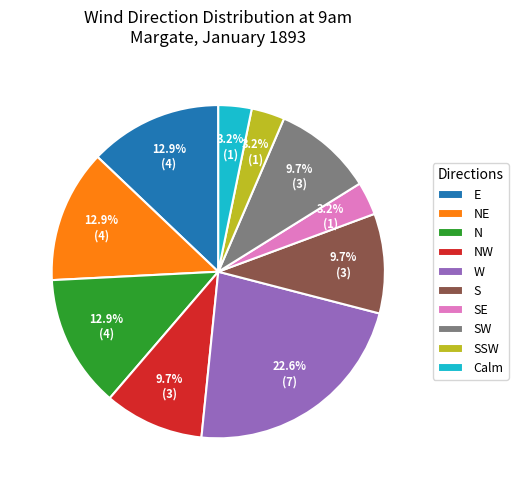

Count the number of slices in the pie.

10